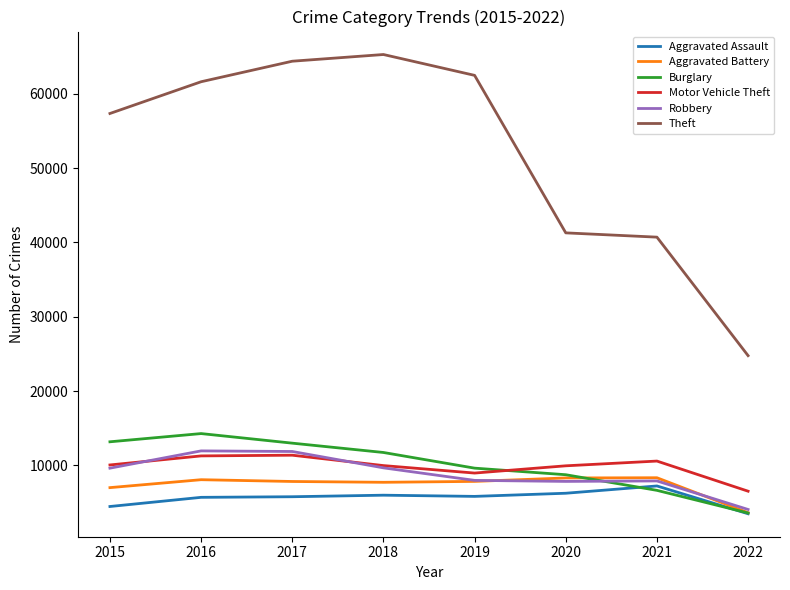

True or false: Motor Vehicle Theft and Theft cross at least once.

False